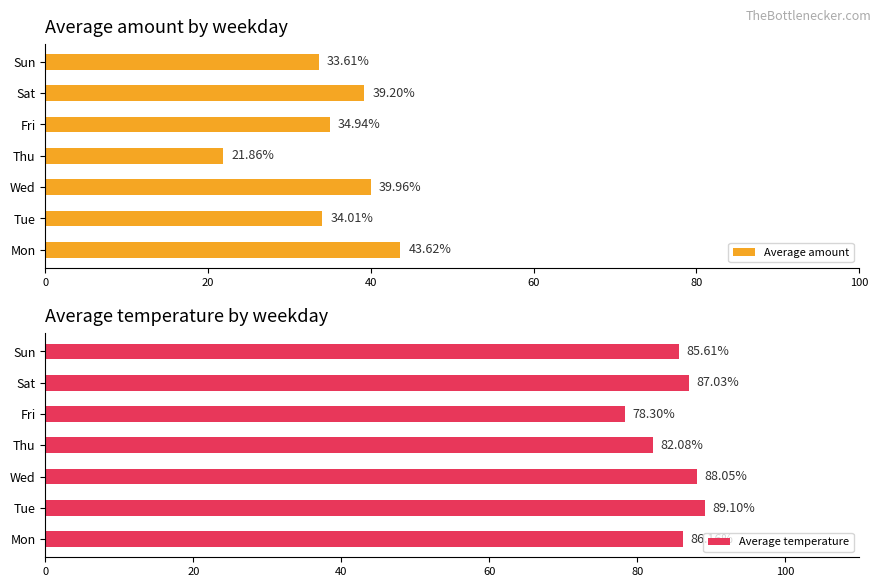

List the labels in order of Average amount value, largest first.

Mon, Wed, Sat, Fri, Tue, Sun, Thu